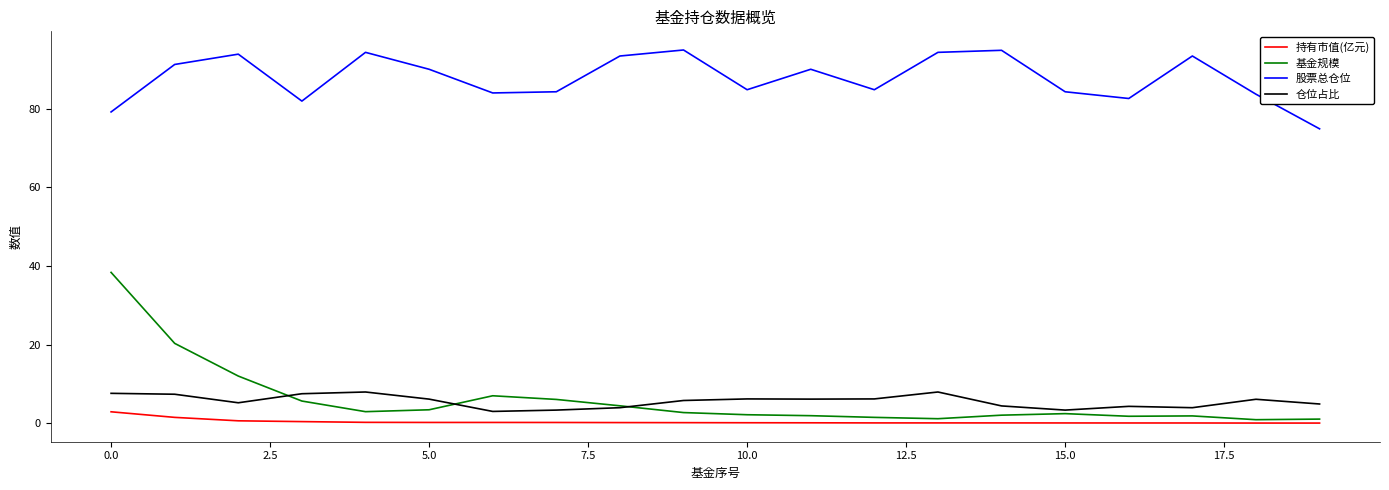

At how many categories does at least one series exceed 35?

20